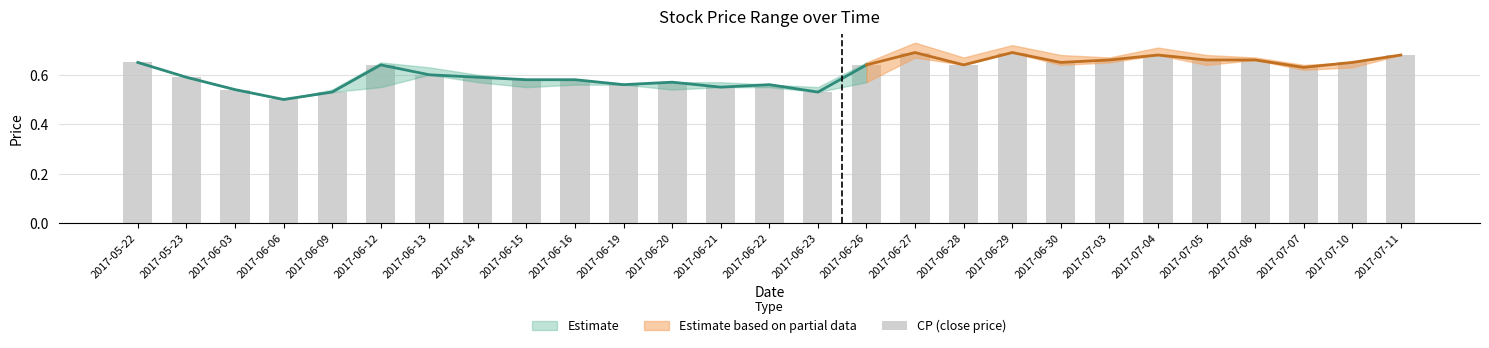

List the labels in order of value, largest first.

2017-06-27, 2017-06-29, 2017-07-04, 2017-07-11, 2017-07-03, 2017-07-05, 2017-07-06, 2017-05-22, 2017-06-30, 2017-07-10, 2017-06-12, 2017-06-26, 2017-06-28, 2017-07-07, 2017-06-13, 2017-05-23, 2017-06-14, 2017-06-15, 2017-06-16, 2017-06-20, 2017-06-19, 2017-06-22, 2017-06-21, 2017-06-03, 2017-06-09, 2017-06-23, 2017-06-06